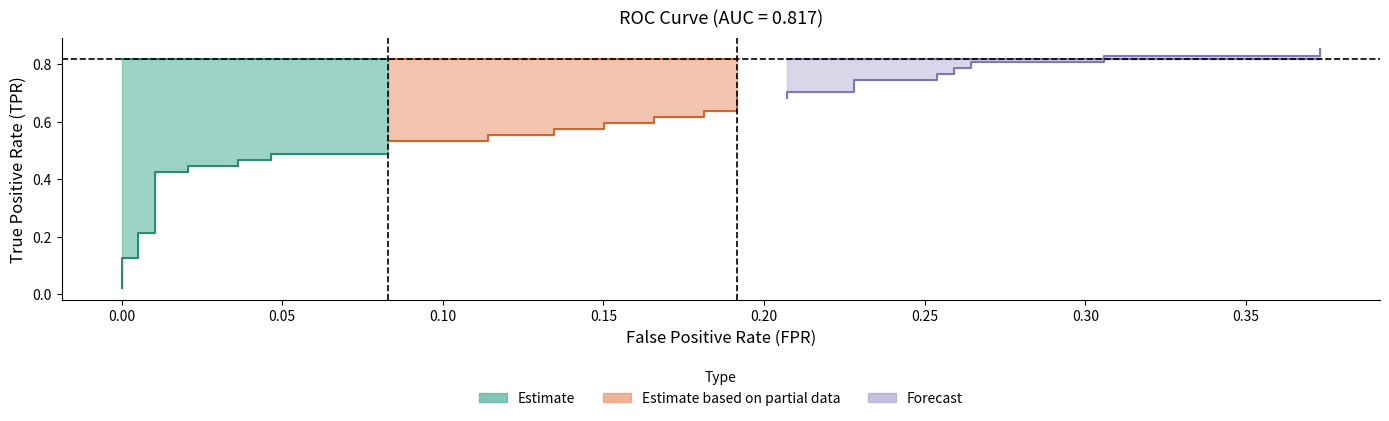

Reading left to right, what are all the values shown in this chart?

tpr: 0=0.0	1=0.1	2=0.1	3=0.2	4=0.2	5=0.4	6=0.4	7=0.4	8=0.4	9=0.5	10=0.5	11=0.5	12=0.5	13=0.5	14=0.5	15=0.6	16=0.6	17=0.6	18=0.6	19=0.6	20=0.6	21=0.6	22=0.6	23=0.6	24=0.6	25=0.7	26=0.7	27=0.7	28=0.7	29=0.7	30=0.7	31=0.8	32=0.8	33=0.8	34=0.8	35=0.8	36=0.8	37=0.8	38=0.8	39=0.9
roc_auc: 0=0.8	1=0.8	2=0.8	3=0.8	4=0.8	5=0.8	6=0.8	7=0.8	8=0.8	9=0.8	10=0.8	11=0.8	12=0.8	13=0.8	14=0.8	15=0.8	16=0.8	17=0.8	18=0.8	19=0.8	20=0.8	21=0.8	22=0.8	23=0.8	24=0.8	25=0.8	26=0.8	27=0.8	28=0.8	29=0.8	30=0.8	31=0.8	32=0.8	33=0.8	34=0.8	35=0.8	36=0.8	37=0.8	38=0.8	39=0.8